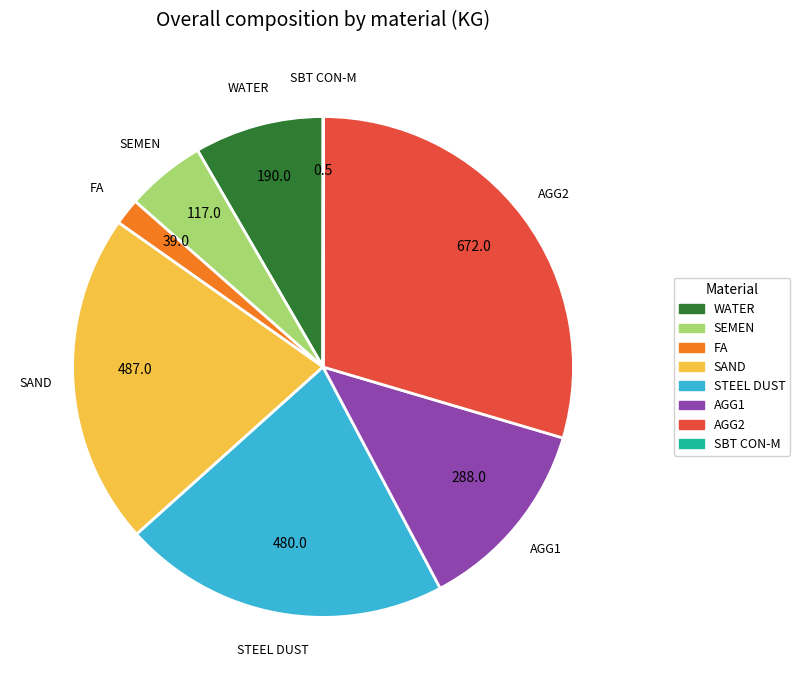

Does any single category account for the majority?

No